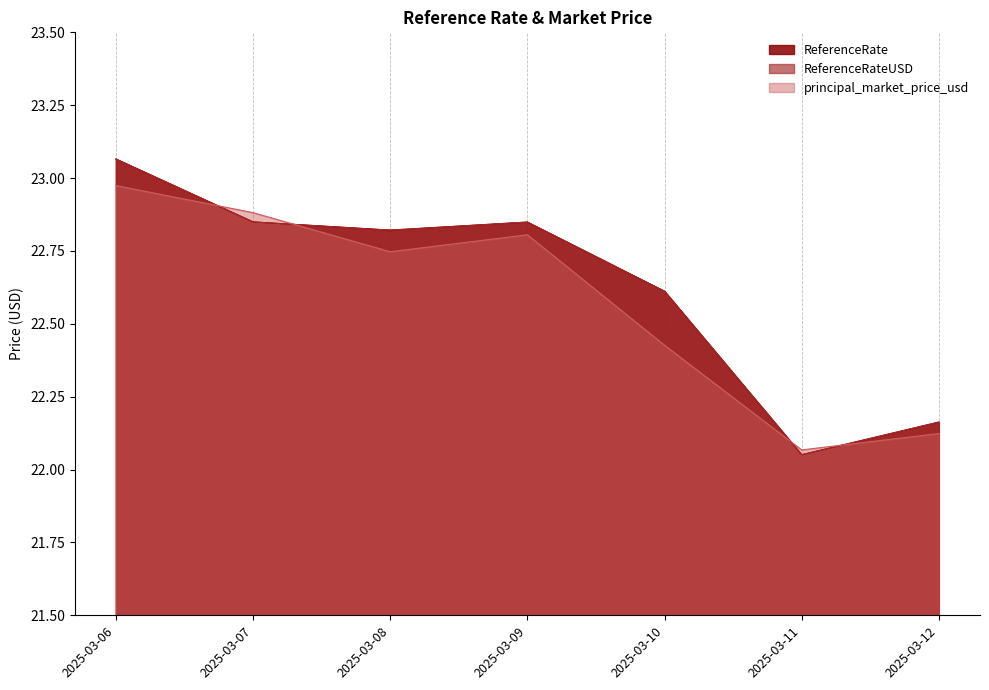

How many interior local valleys does the ReferenceRate series have?

2